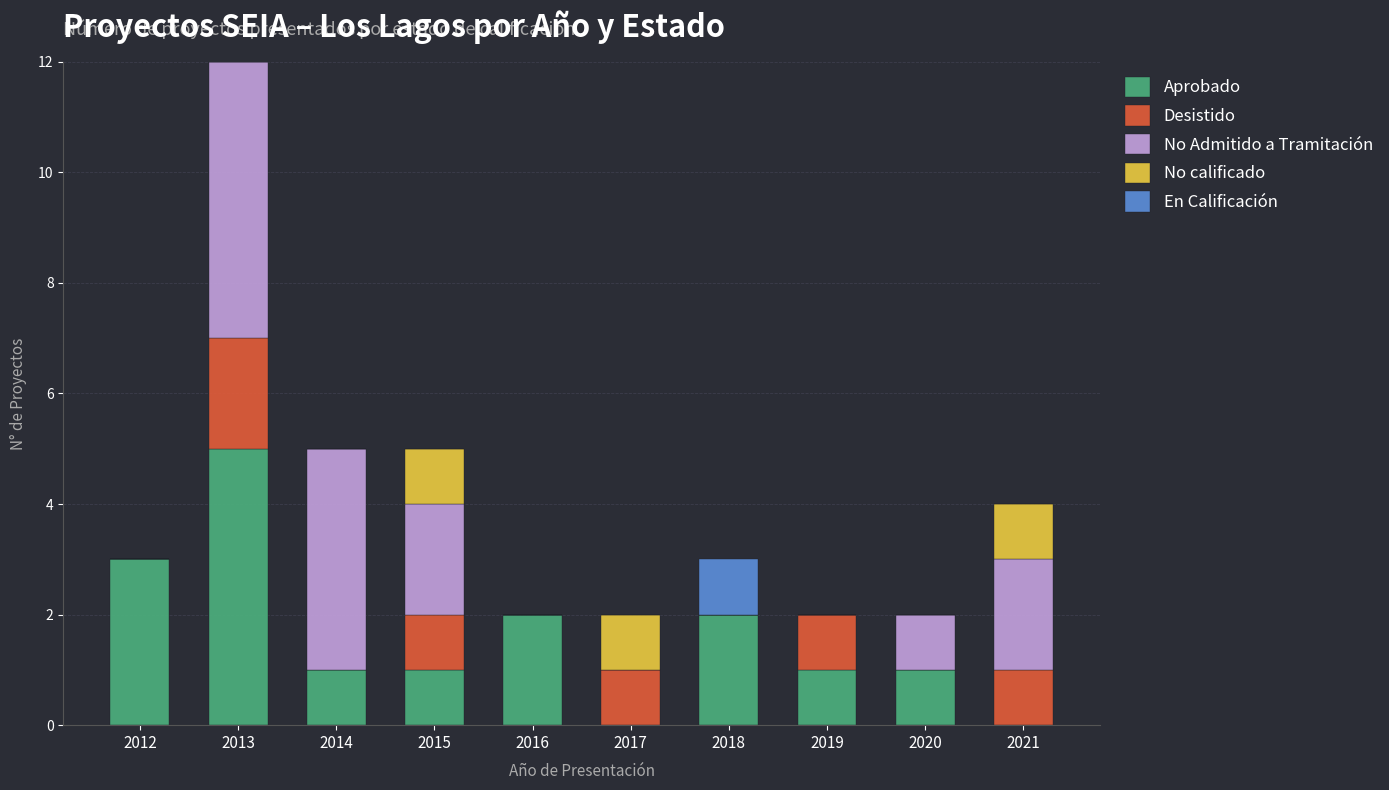

The Aprobado series shows 1 at 2014. True or false?

True